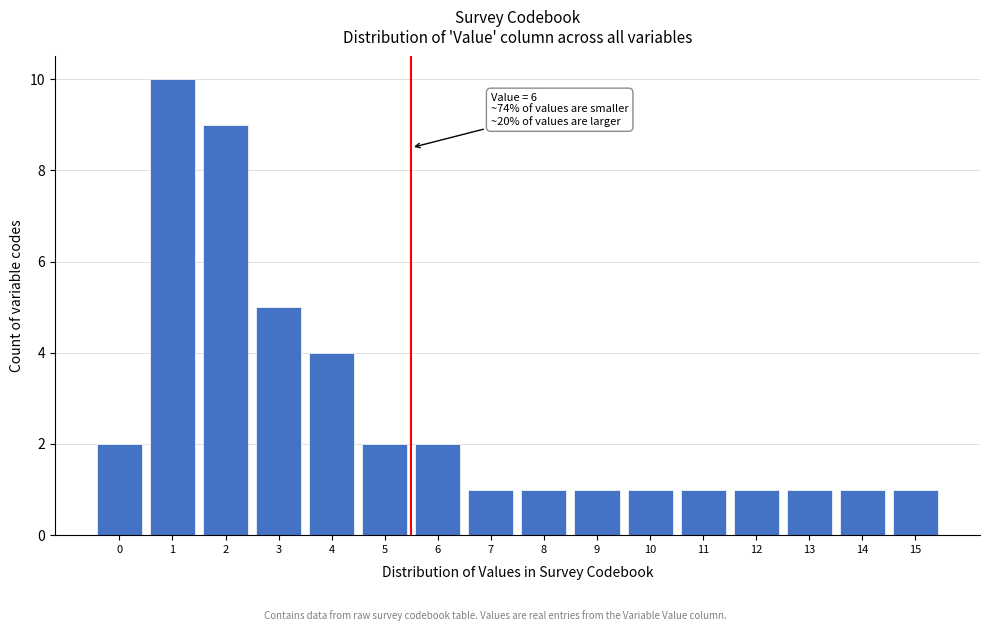

Reading right to left, transcribe all the data shown in this chart.

1	1	1	1	1	1	1	1	1	2	2	4	5	9	10	2